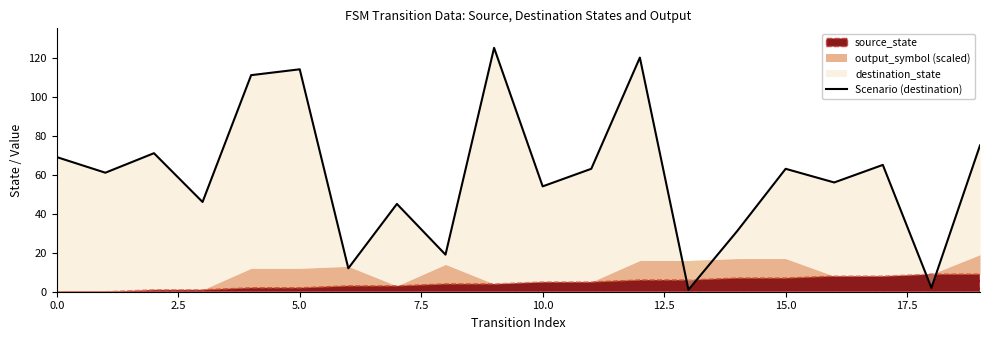

What is the greatest value displayed?

125